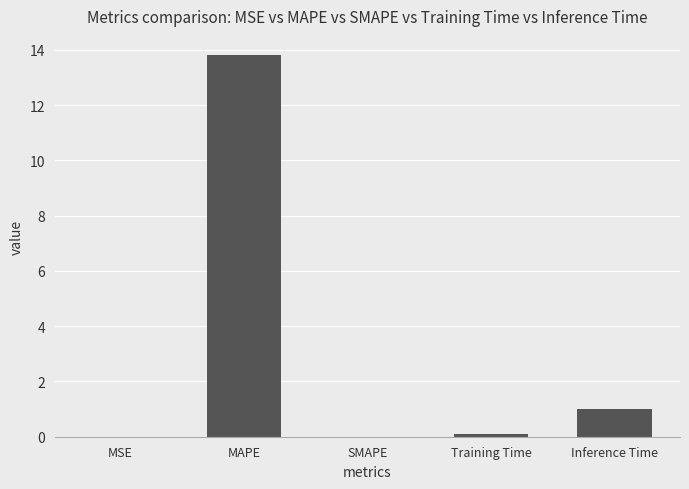

What is the sum of all values?

14.9